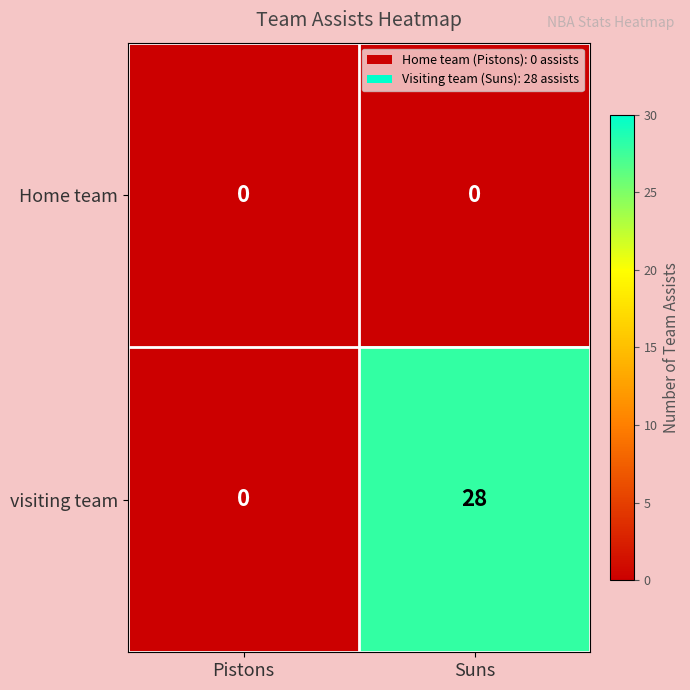

List the series in order of their peak value, highest first.

visiting team, Home team